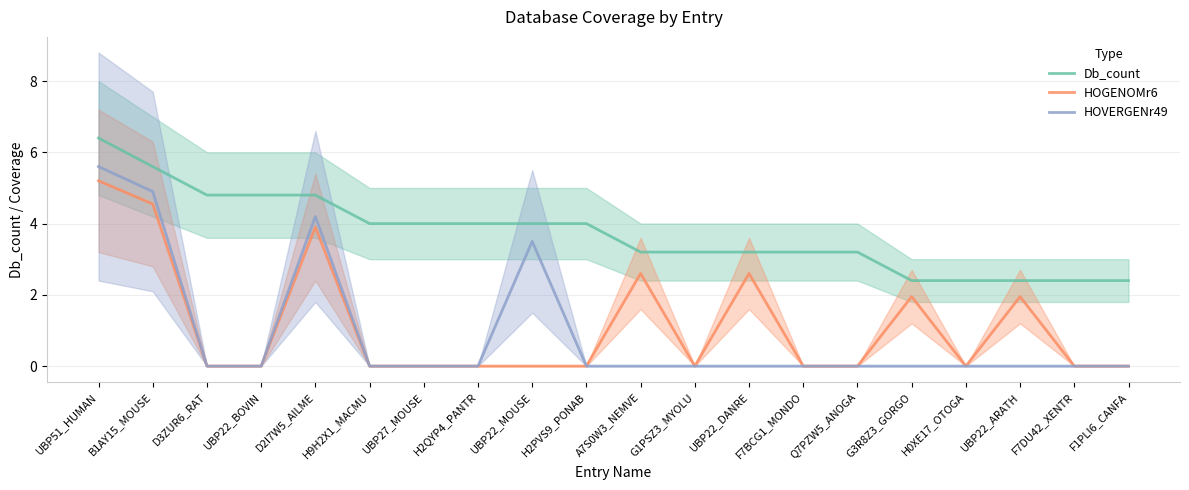

Reading left to right, what are all the values shown in this chart?

Db_count: 6.4	5.6	4.8	4.8	4.8	4.0	4.0	4.0	4.0	4.0	3.2	3.2	3.2	3.2	3.2	2.4	2.4	2.4	2.4	2.4
HOGENOMr6: 5.2	4.5	0.0	0.0	3.9	0.0	0.0	0.0	0.0	0.0	2.6	0.0	2.6	0.0	0.0	2.0	0.0	2.0	0.0	0.0
HOVERGENr49: 5.6	4.9	0.0	0.0	4.2	0.0	0.0	0.0	3.5	0.0	0.0	0.0	0.0	0.0	0.0	0.0	0.0	0.0	0.0	0.0